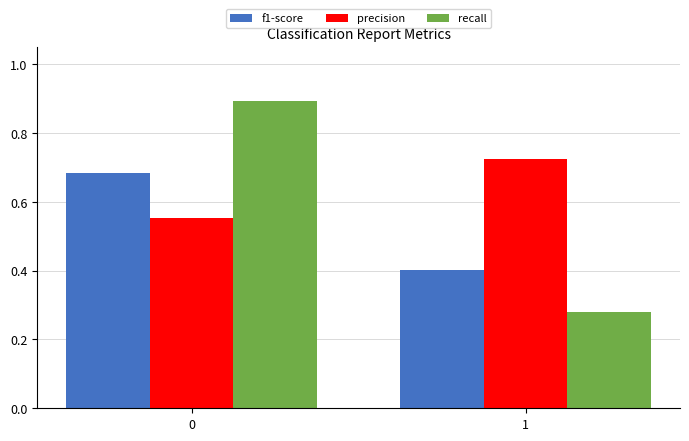

Which series has the largest total across all categories?

precision